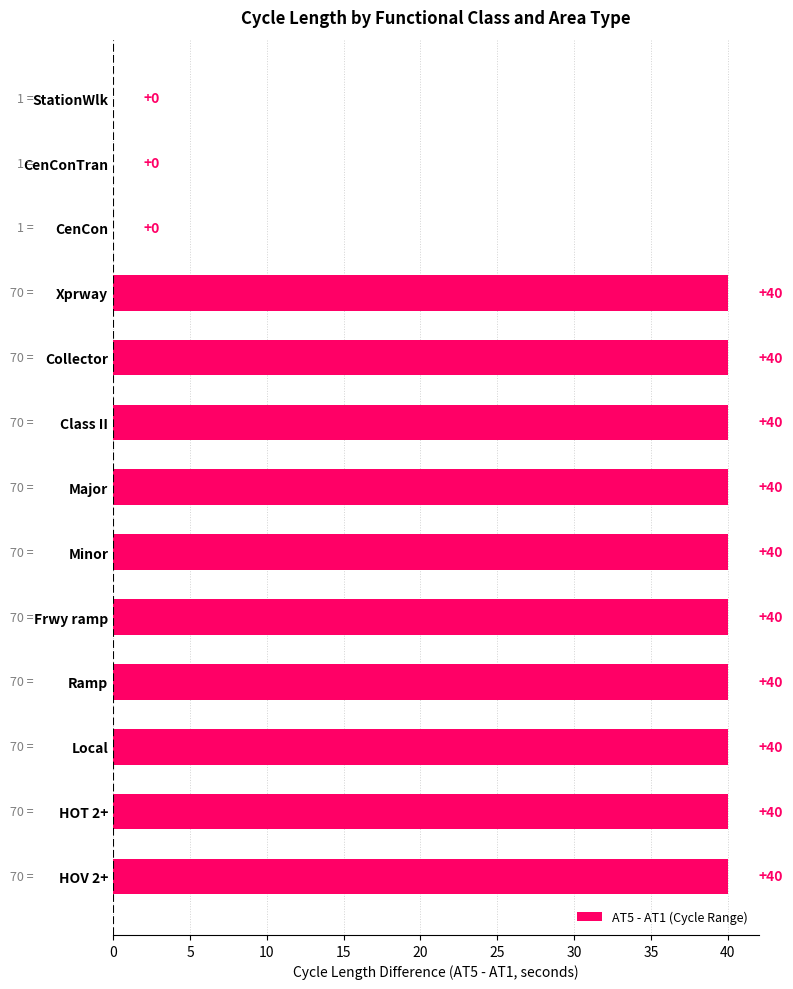

What is the ratio of the value at Minor to the value at Class II?

1.0